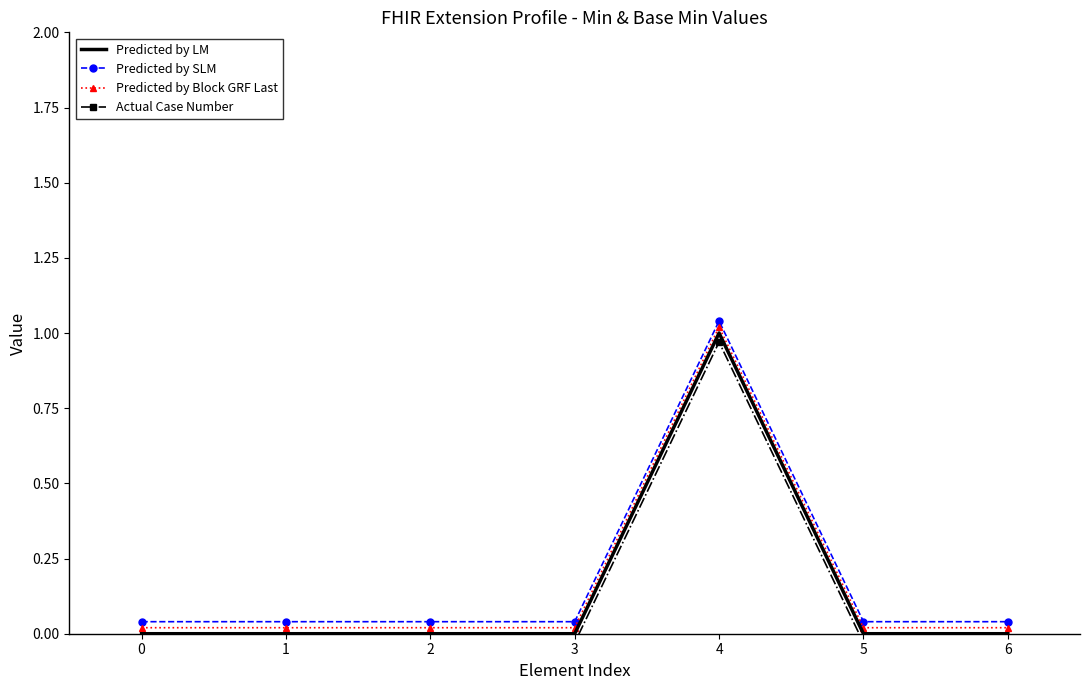

At which category does Predicted by LM reach its first local peak?

4